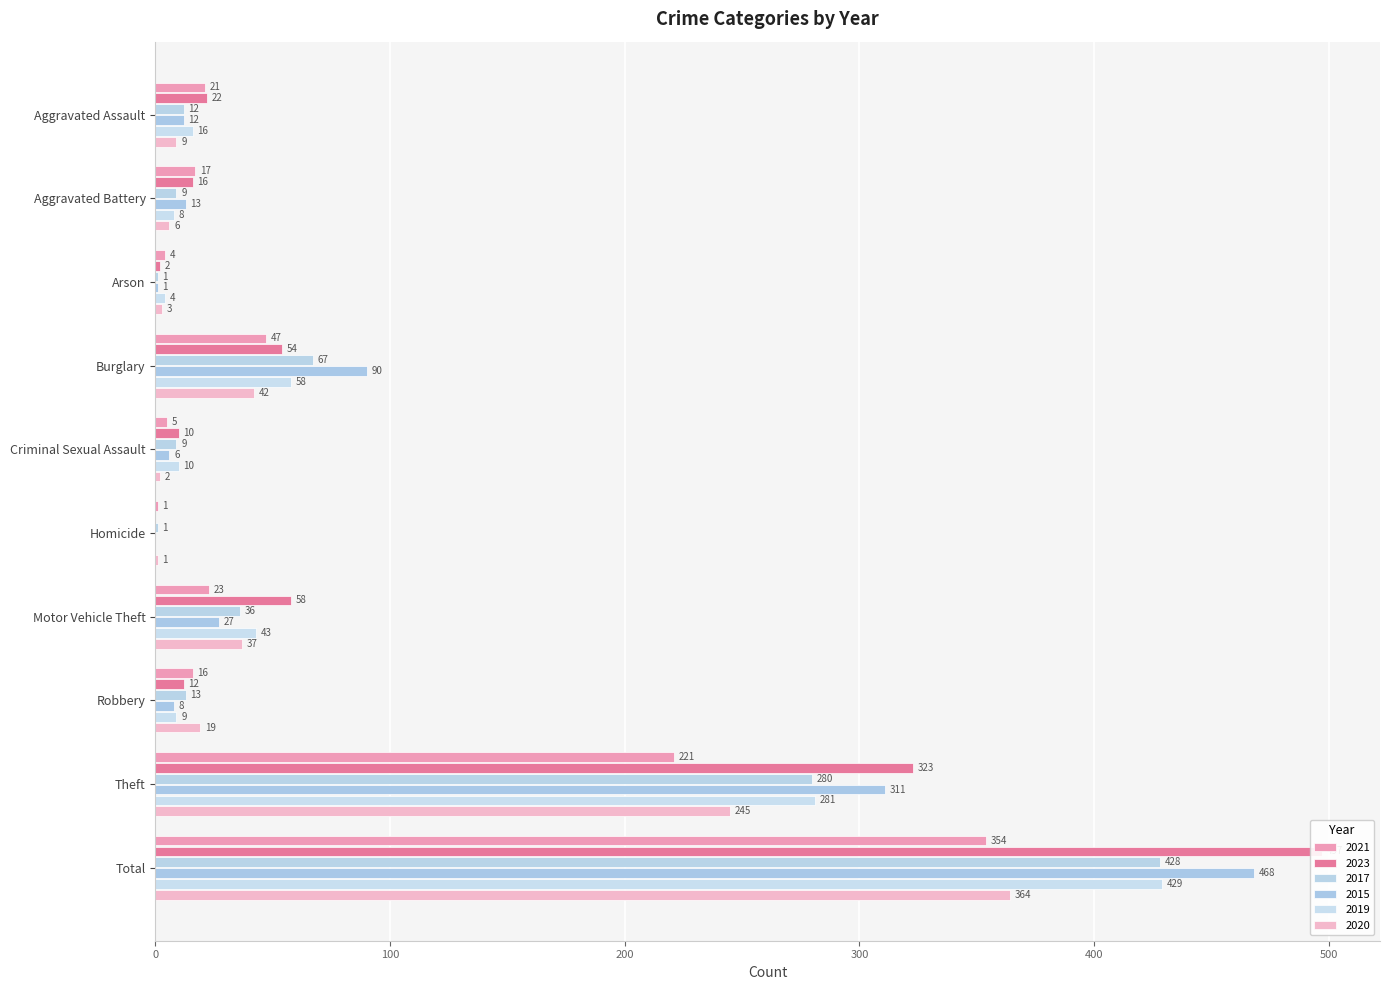

What is the difference between the maximum and minimum values in the 2020 series?

363